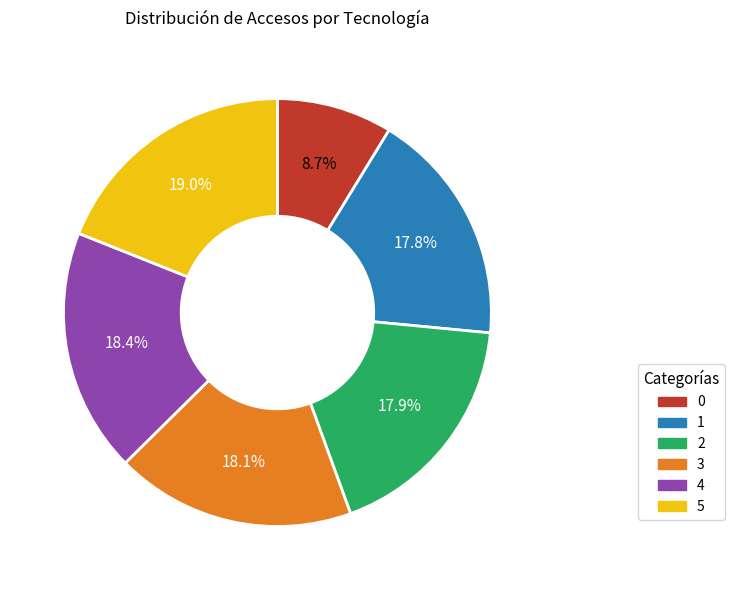

Approximately how many times larger is the value at 3 compared to 2?

1.0